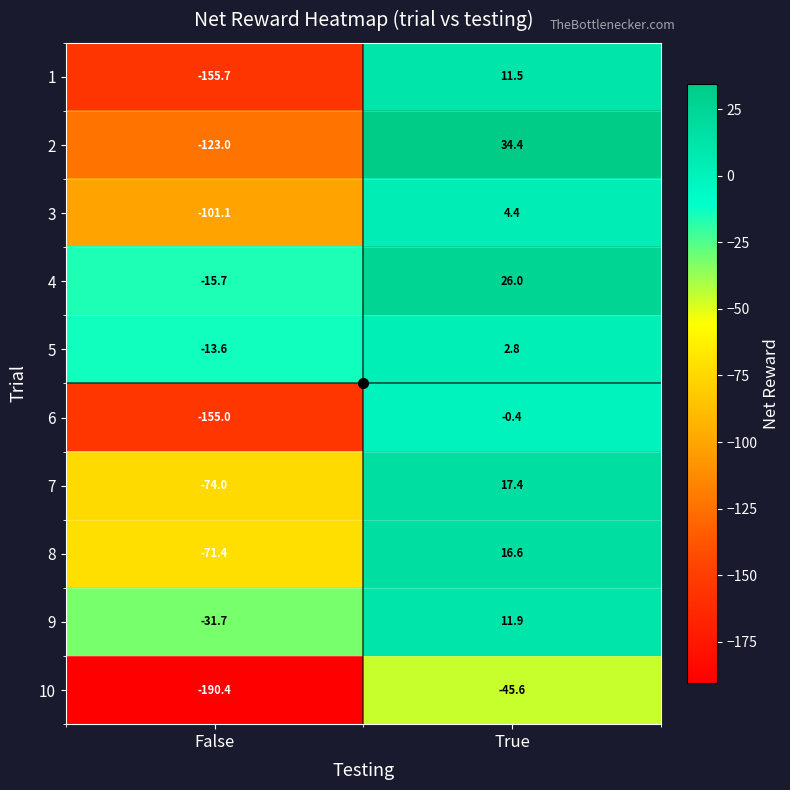

What is the highest value of the 4 series?

26.0